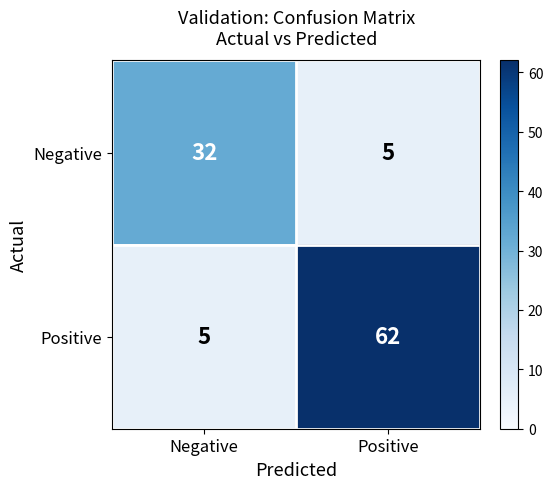

True or false: Negative has a value of 5 at Positive.

True